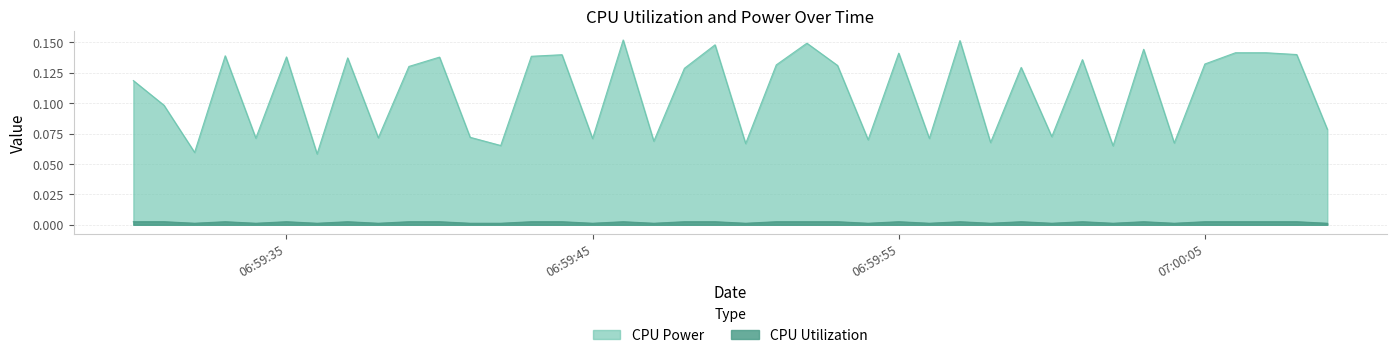

Is the value of CPU Power at 2025-03-27 06:59:52 greater than the value of CPU Utilization at 2025-03-27 06:59:36?

Yes